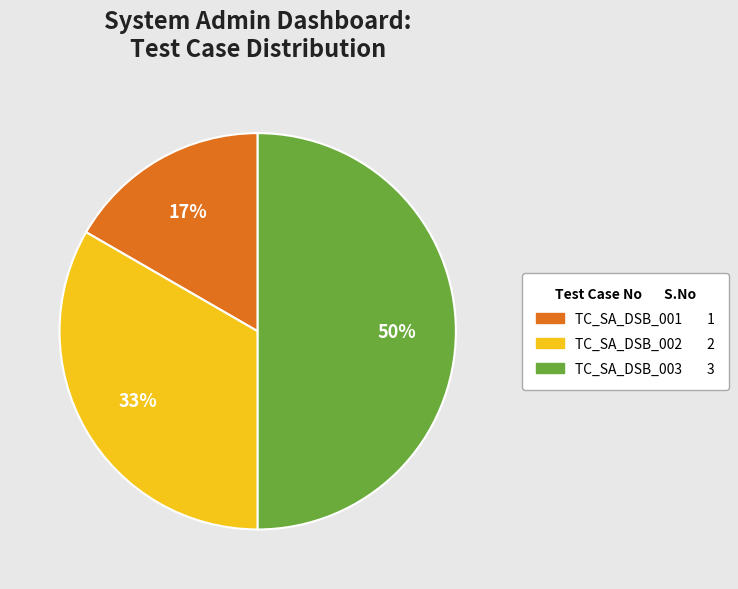

To the nearest percent, what is the difference between the largest and smallest slice percentages?

33%